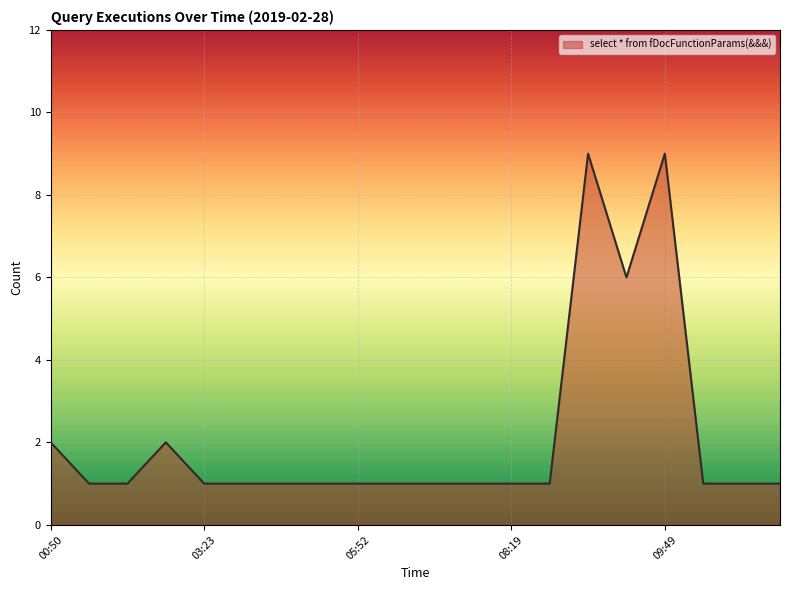

What is the maximum value shown in the chart?

9